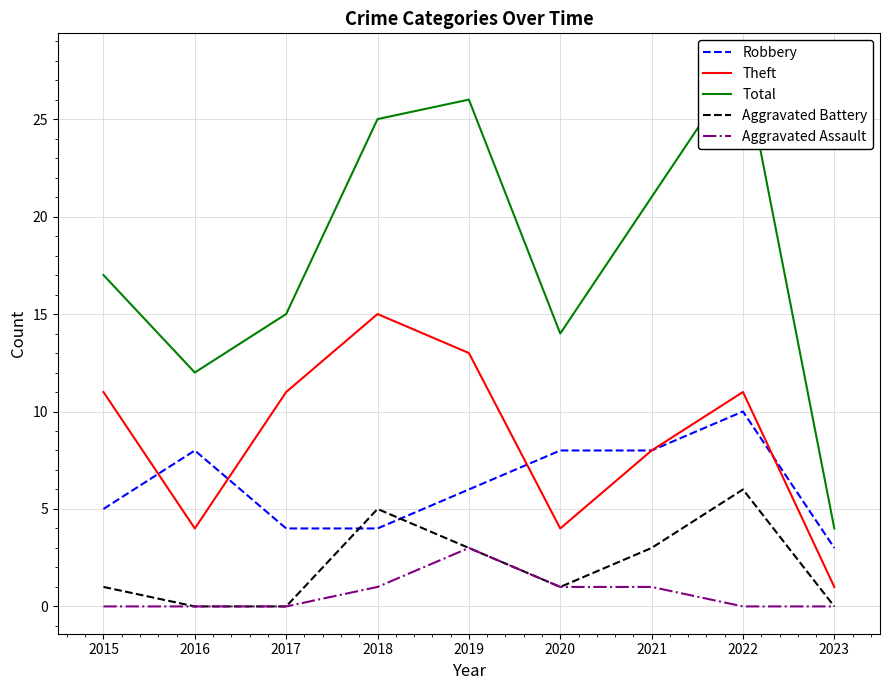

True or false: Aggravated Assault has more than 1 points higher than both neighbors.

False